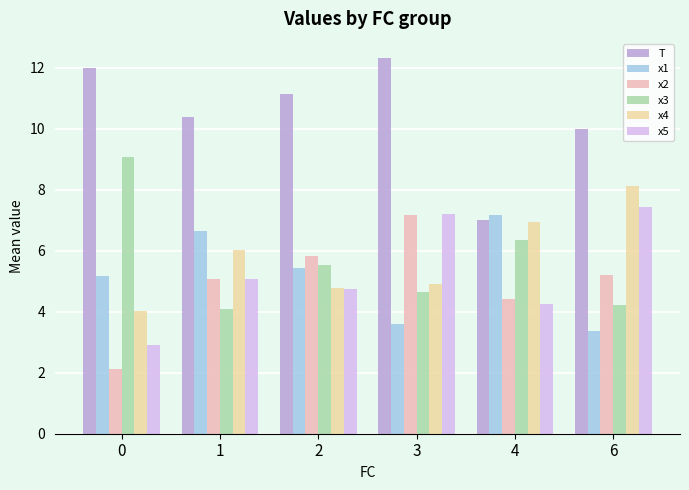

How many bars are there in total?

36